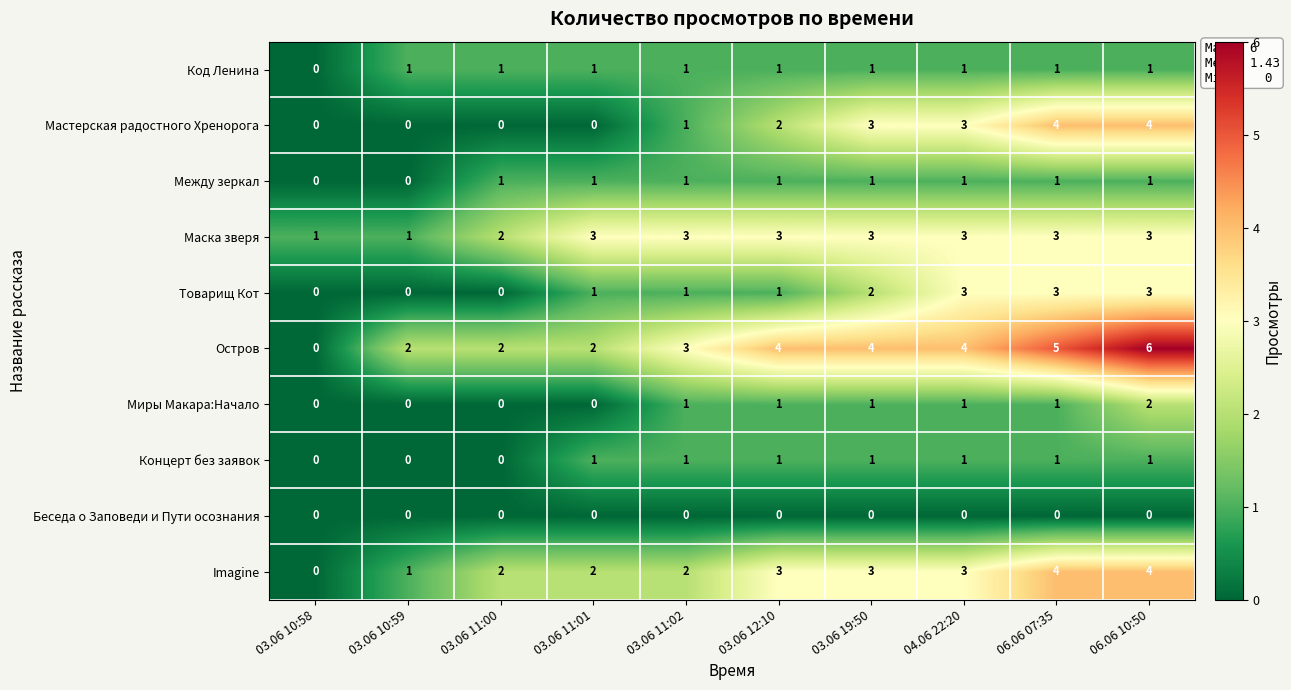

Which series has the widest spread of values?

Остров